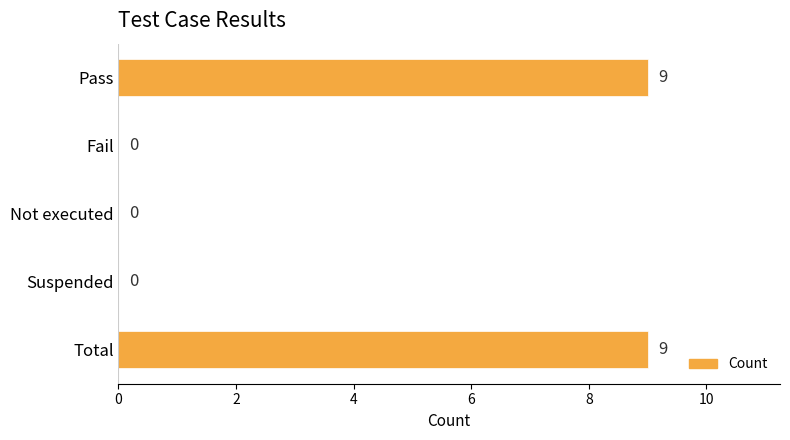

Between Total and Not executed, which is larger?

Total